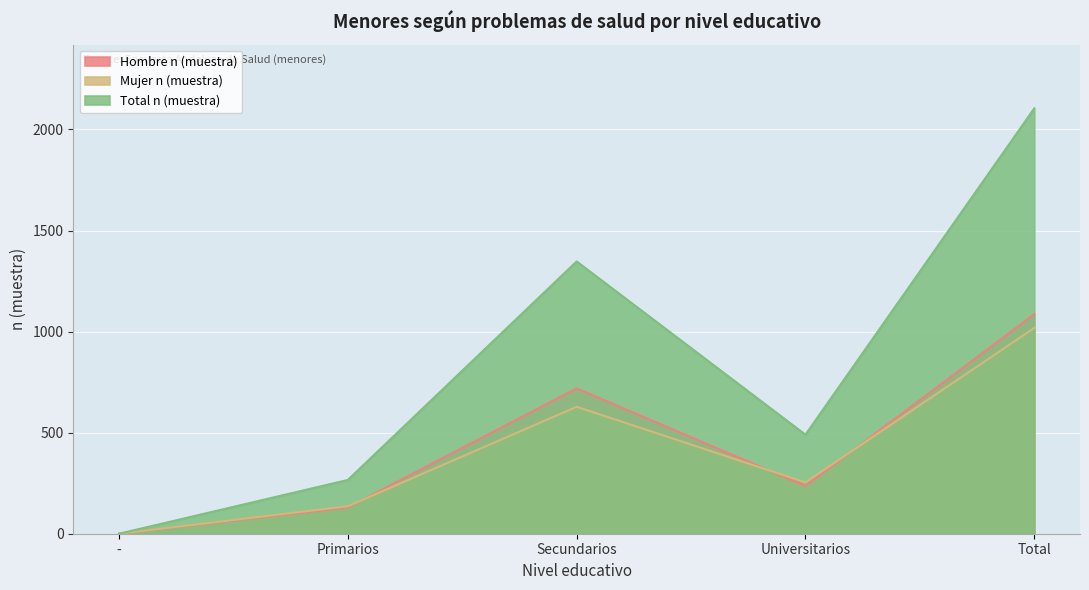

How many Mujer n (muestra) values are between 136 and 628?

3